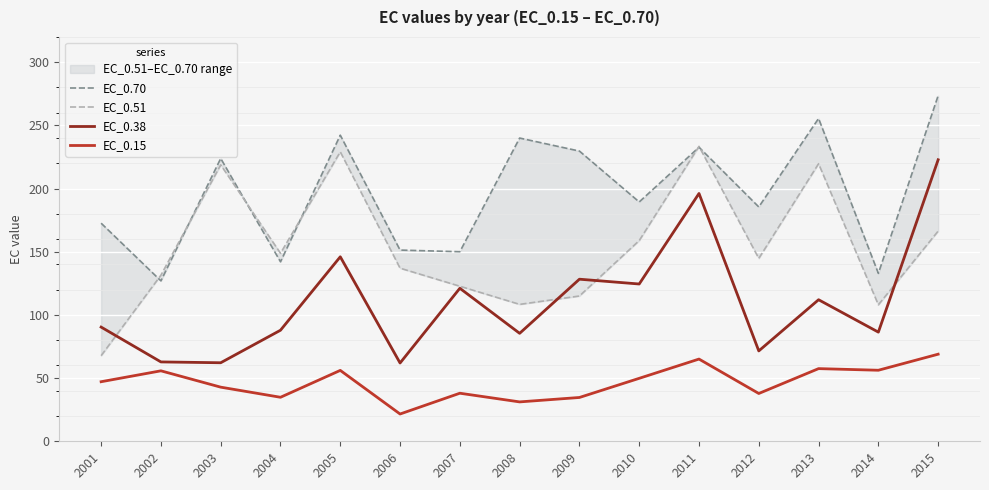

At which category does the chart reach its peak across all series?

2015